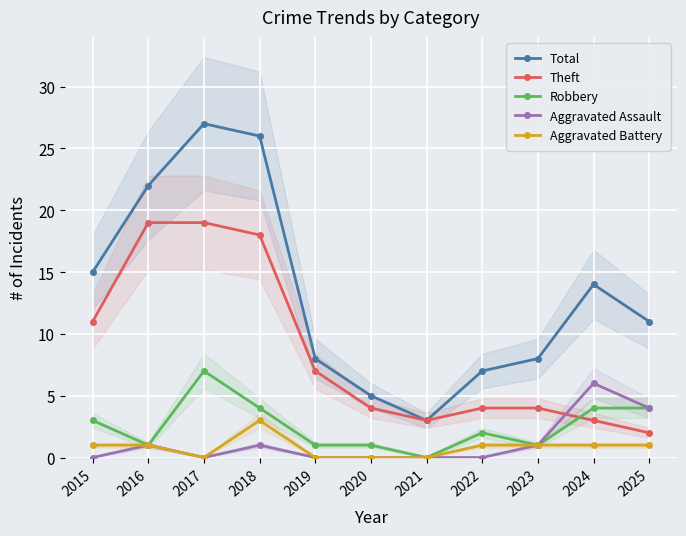

At which label is Aggravated Assault closest to 3?

2025